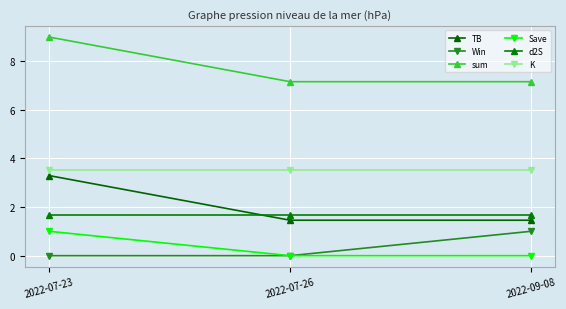

What is the label of the 1st point from the left?

2022-07-23